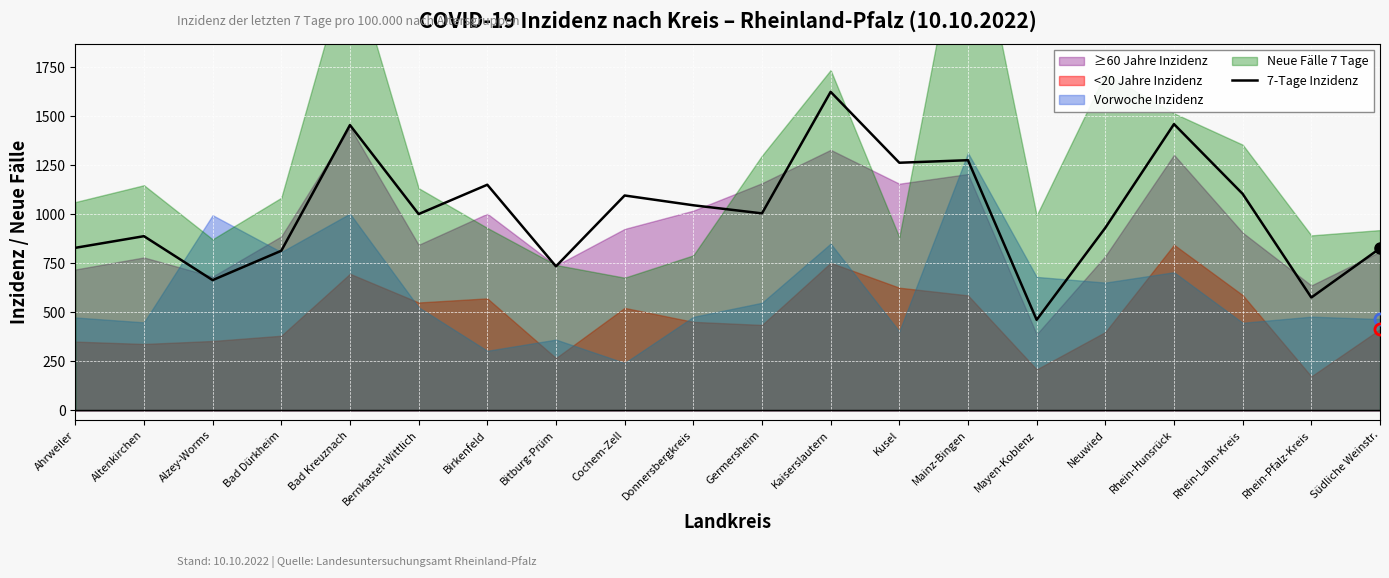

What is the change in value from Bernkastel-Wittlich to Rhein-Pfalz-Kreis?

-425.9